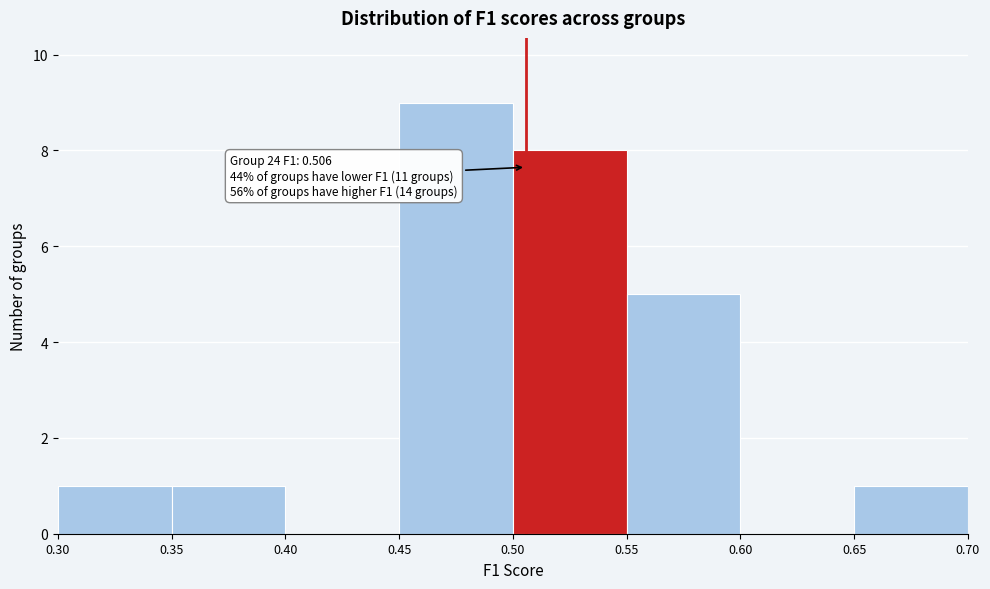

Which range on the x-axis has the tallest bar?

0.45 to 0.50